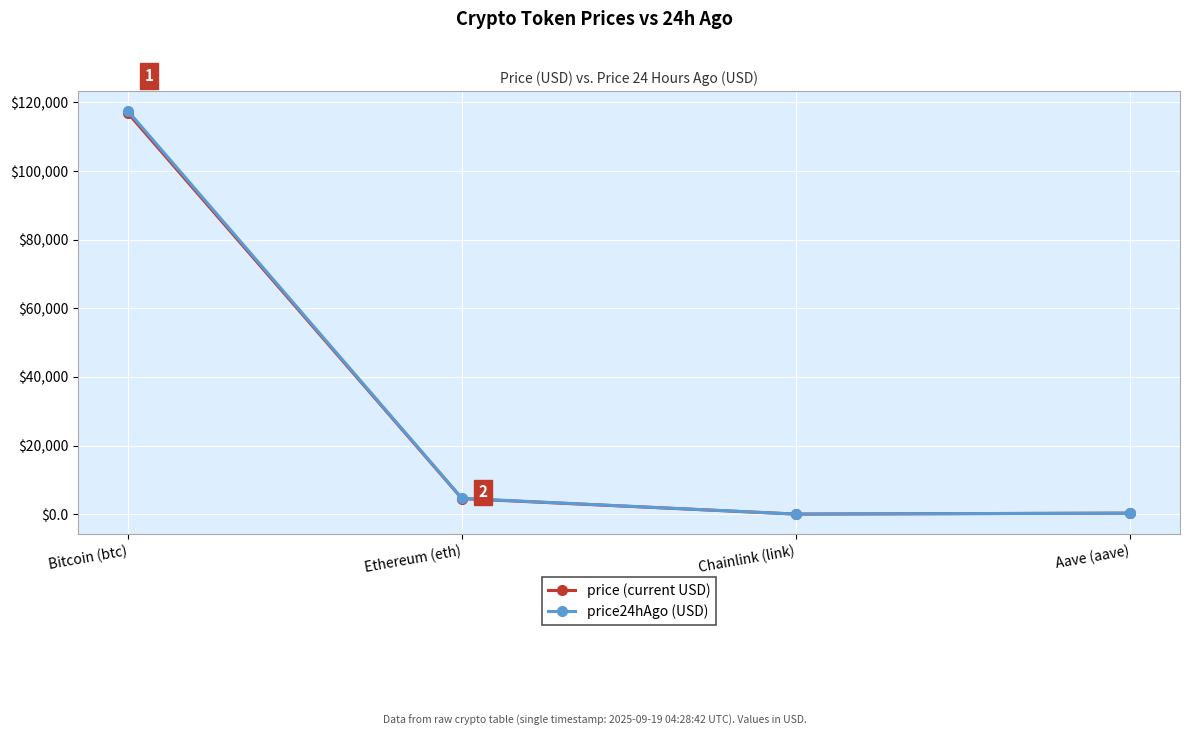

What is the value of the price (current USD) point at the 4th from the left?

304.1